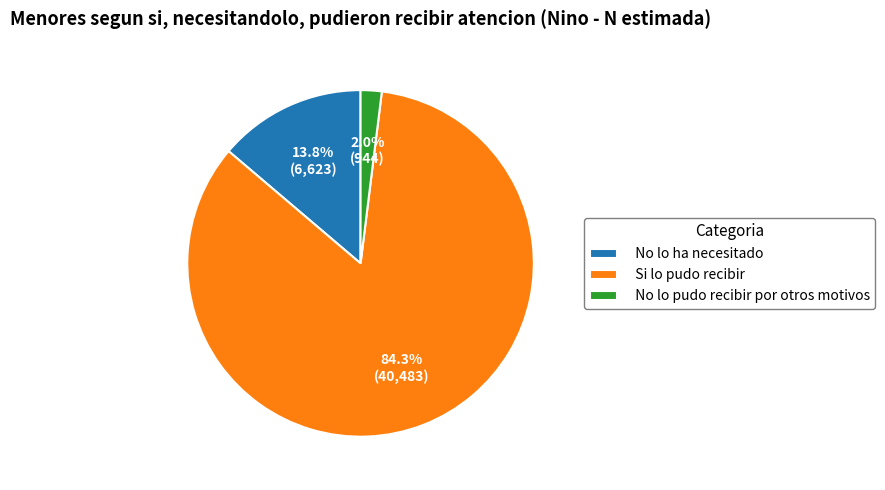

Which category has the smallest portion of the pie?

No lo pudo recibir por otros motivos